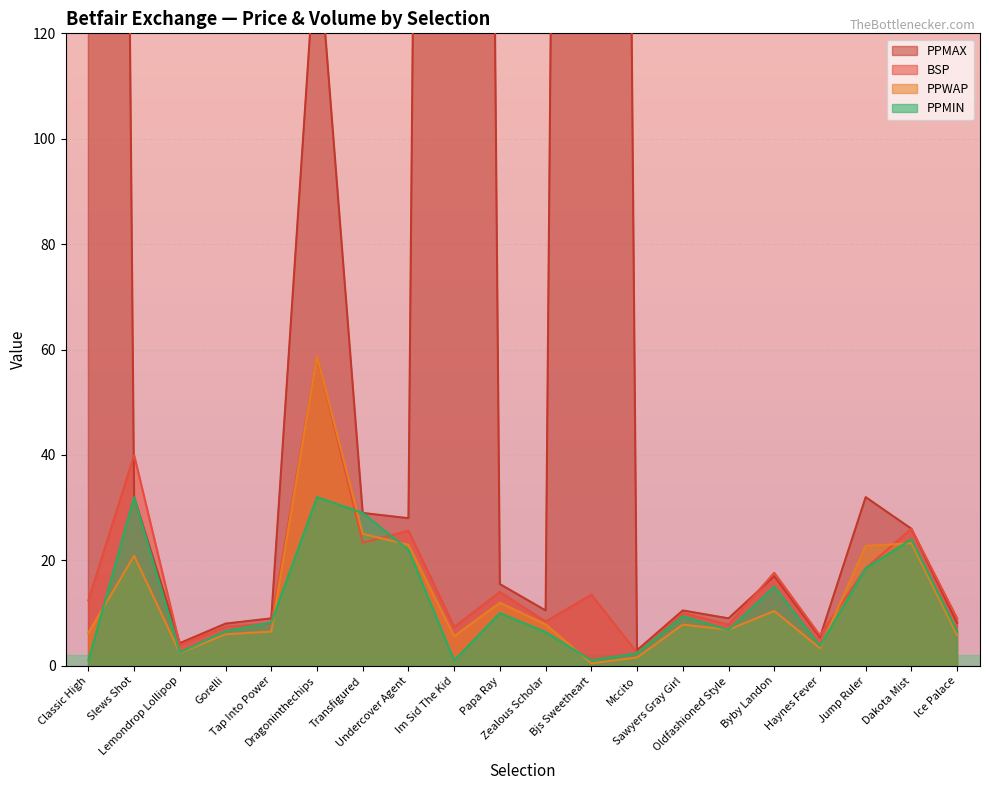

How many values in the PPWAP series are below 7?

10